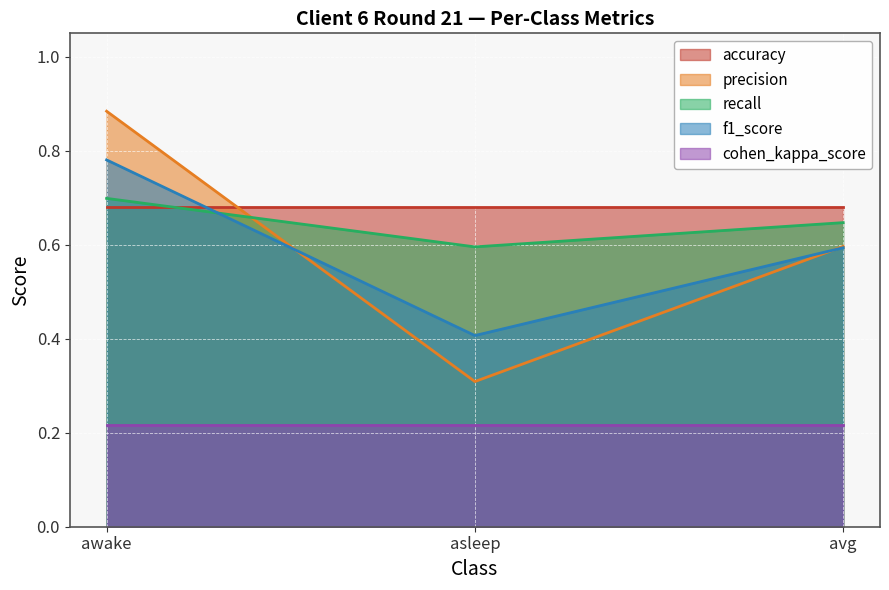

The accuracy series shows 0.4 at asleep. True or false?

False